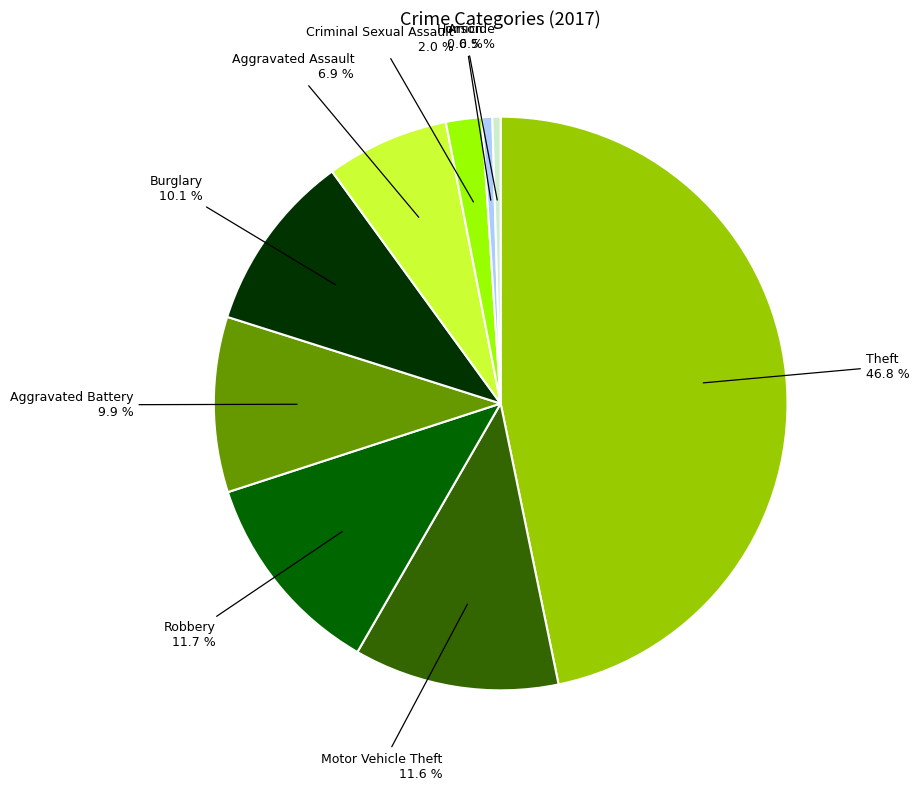

Count the number of slices in the pie.

9